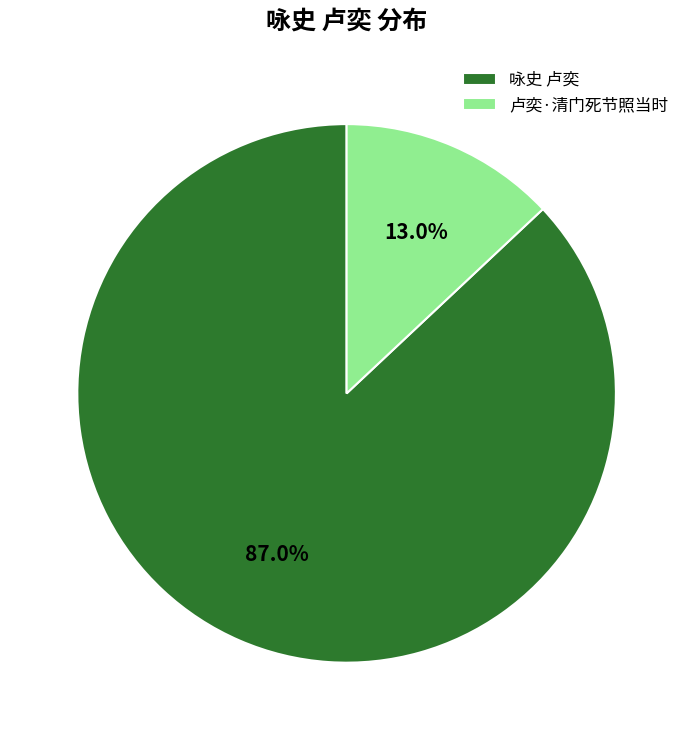

Combined, do 卢奕·清门死节照当时 and 咏史 卢奕 account for over 50%?

Yes